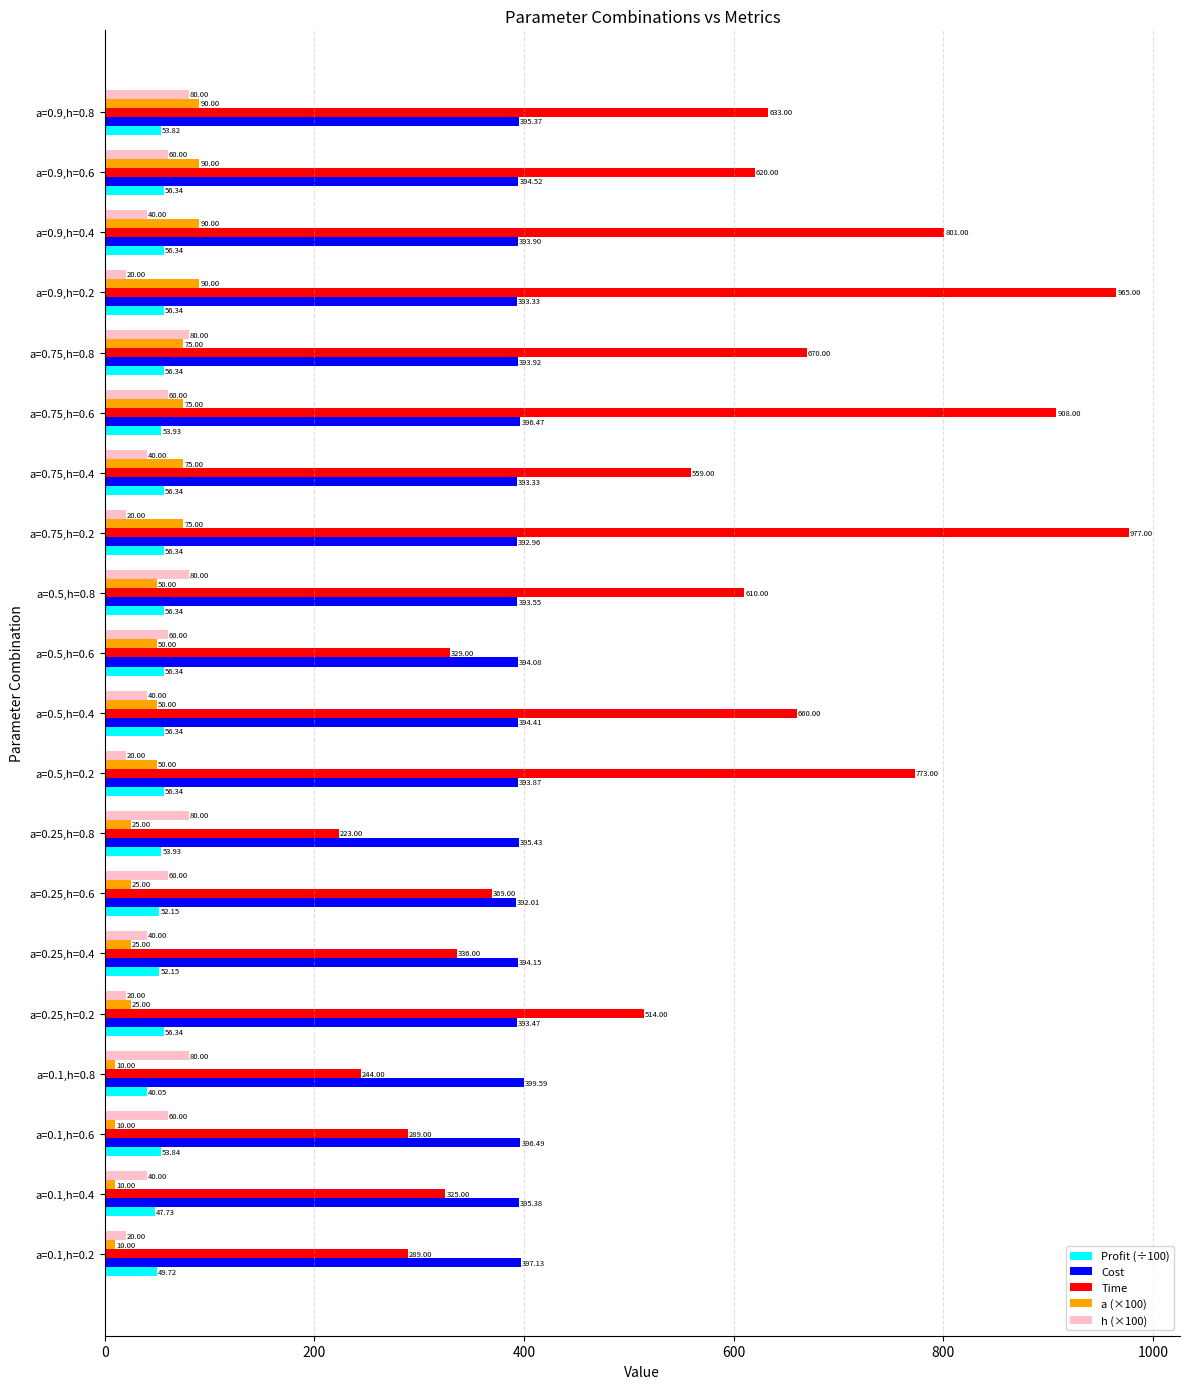

What is the average value of the h (×100) series?

50.0